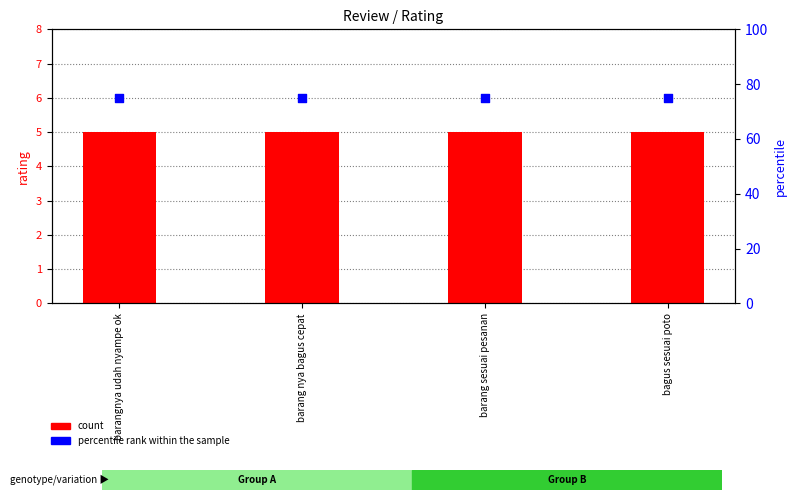

What is the total value across all series at barang nya bagus cepat?

80